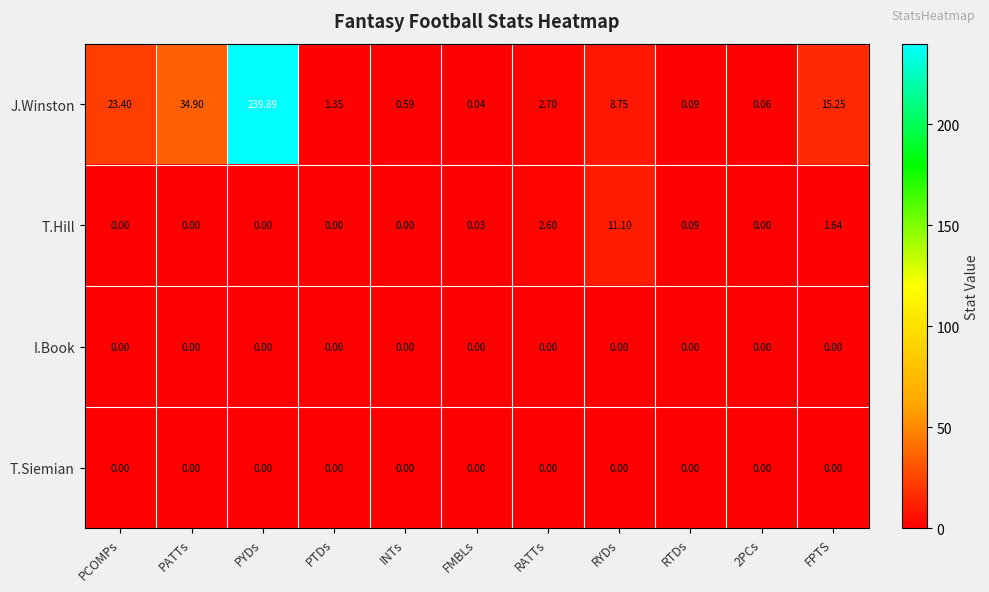

Which label corresponds to the largest value in the chart?

PYDs